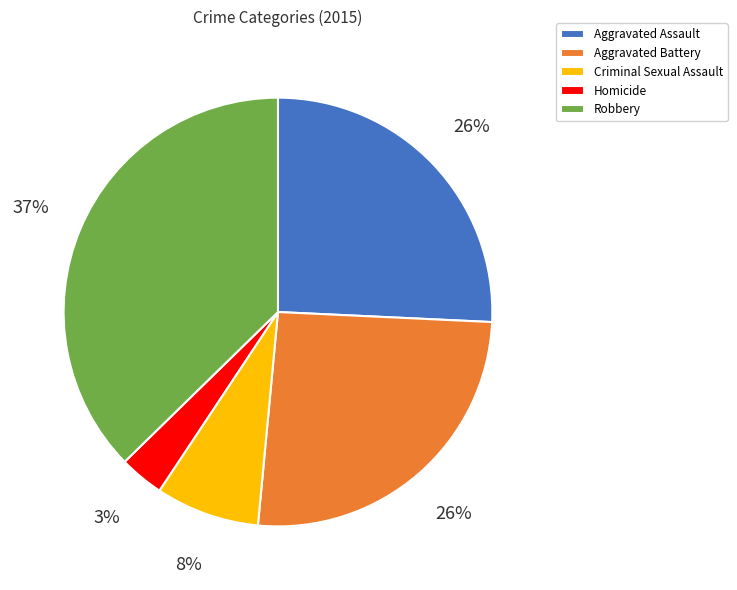

Between Aggravated Battery and Robbery, which is larger?

Robbery